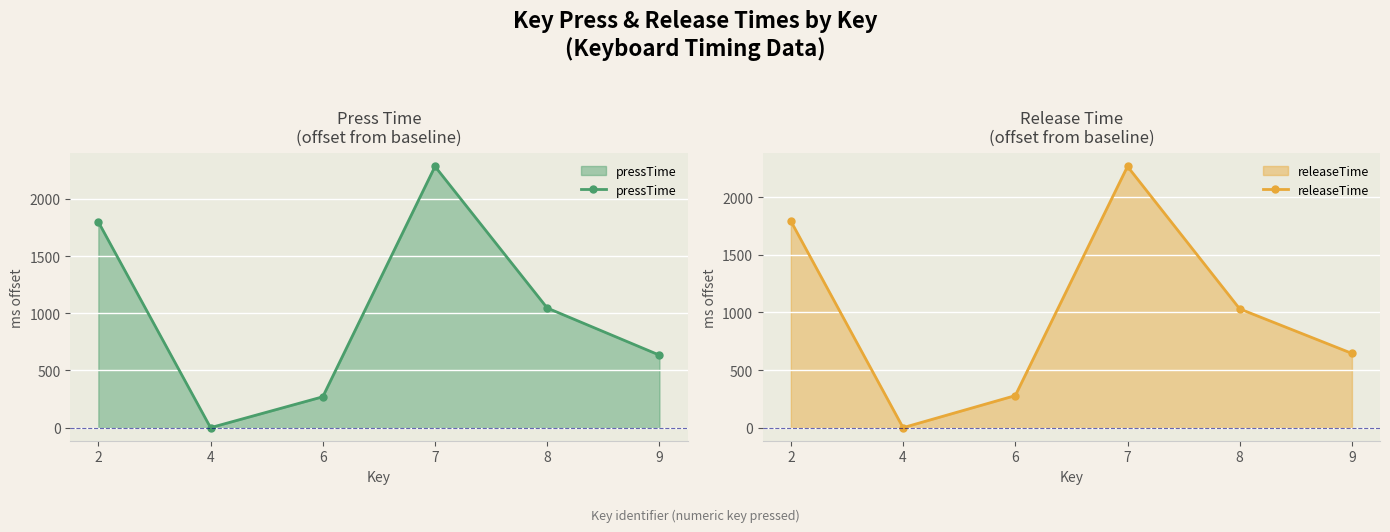

Reading right to left, transcribe all the data shown in this chart.

pressTime: 9=634	8=1046	7=2284	6=270	4=0	2=1799
releaseTime: 9=644	8=1030	7=2266	6=278	4=0	2=1792